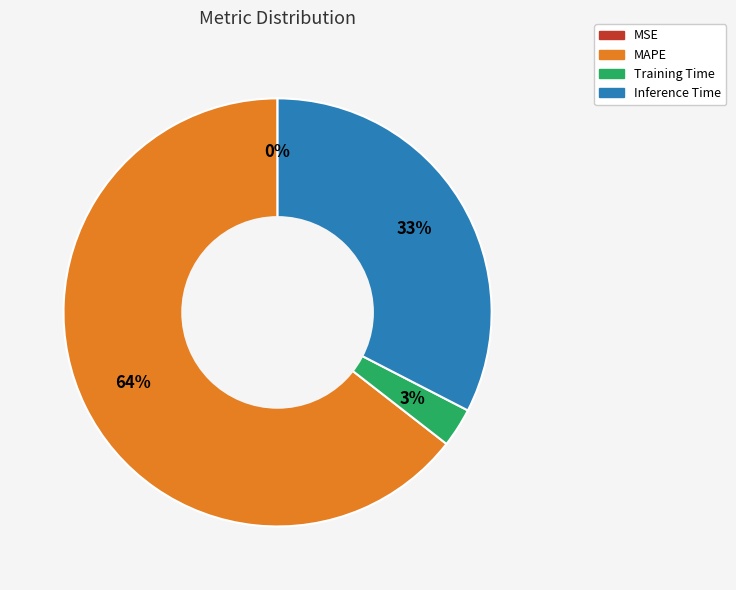

To the nearest percent, what is the difference between the largest and smallest slice percentages?

64%